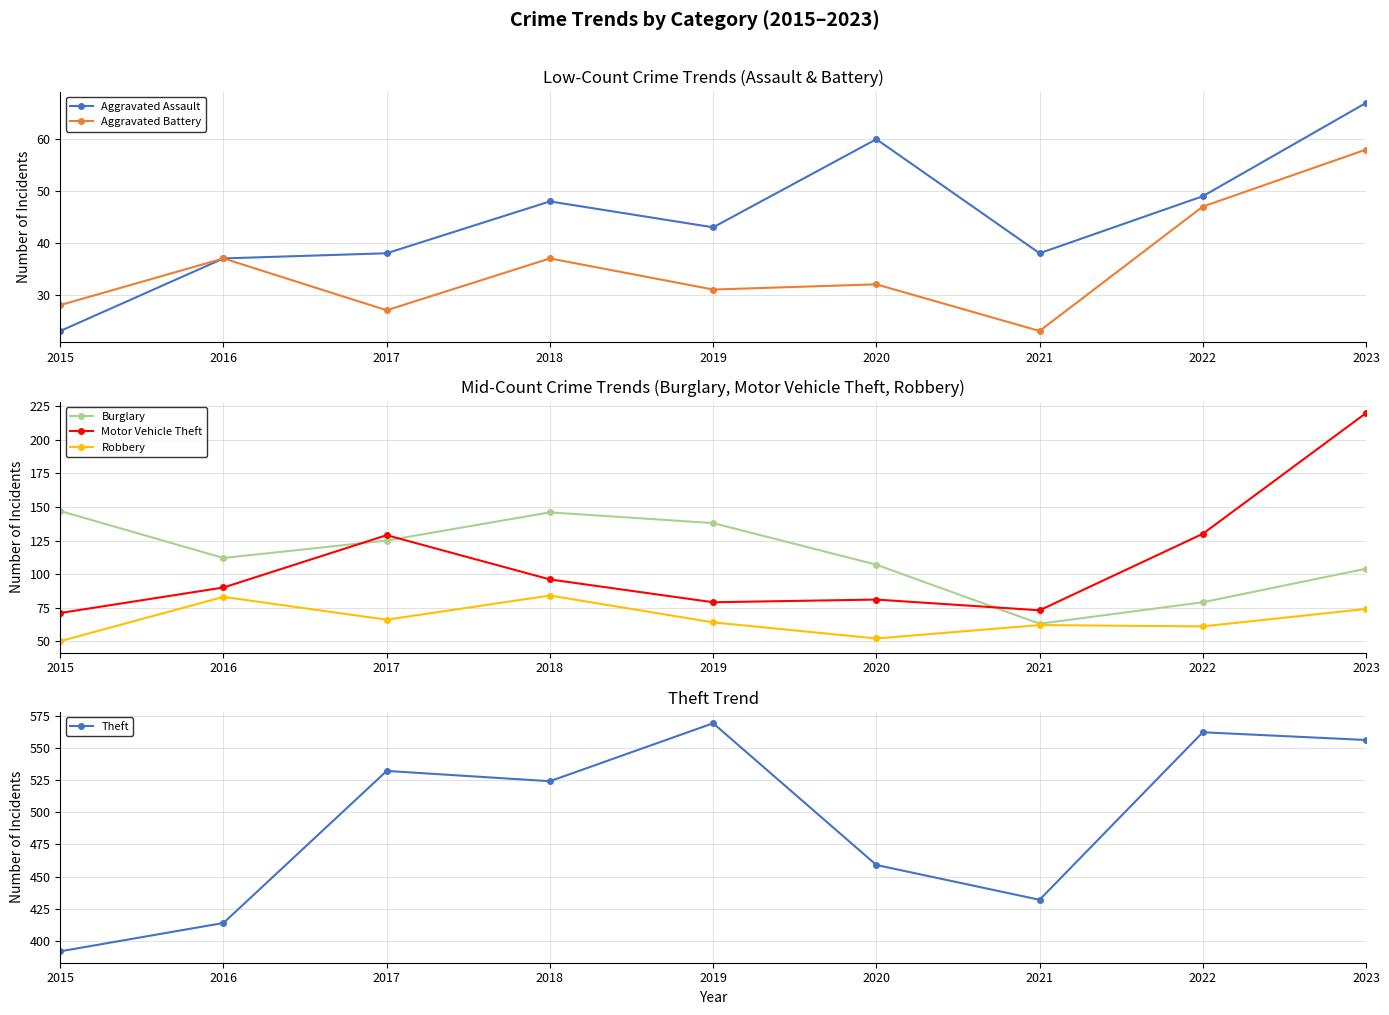

Is it true that Aggravated Assault equals 43 at 2019?

True